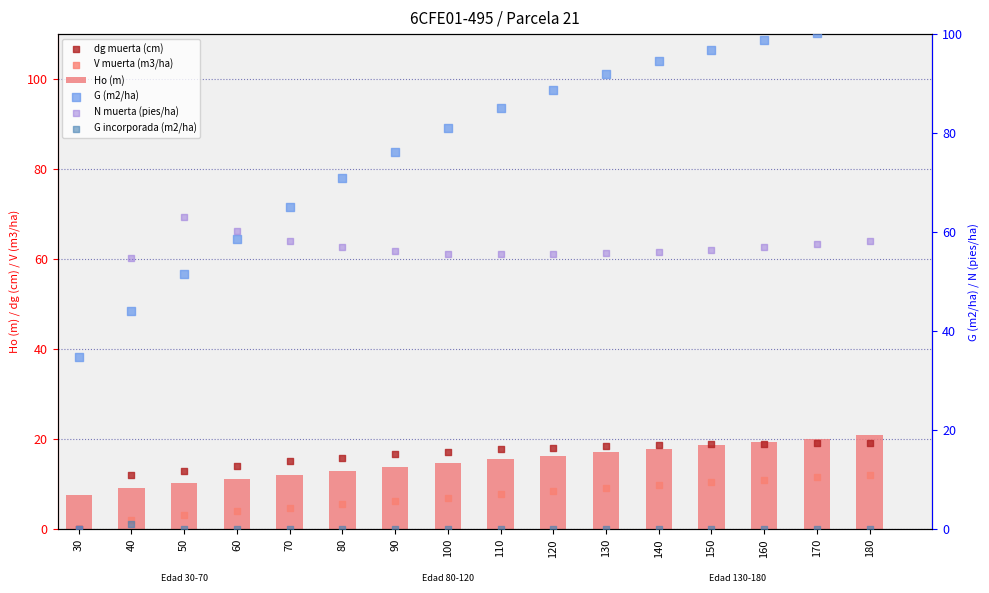

What are all the series names shown in the legend?

Ho (m), dg muerta (cm), V muerta (m3/ha), G (m2/ha), N muerta (pies/ha), G incorporada (m2/ha)